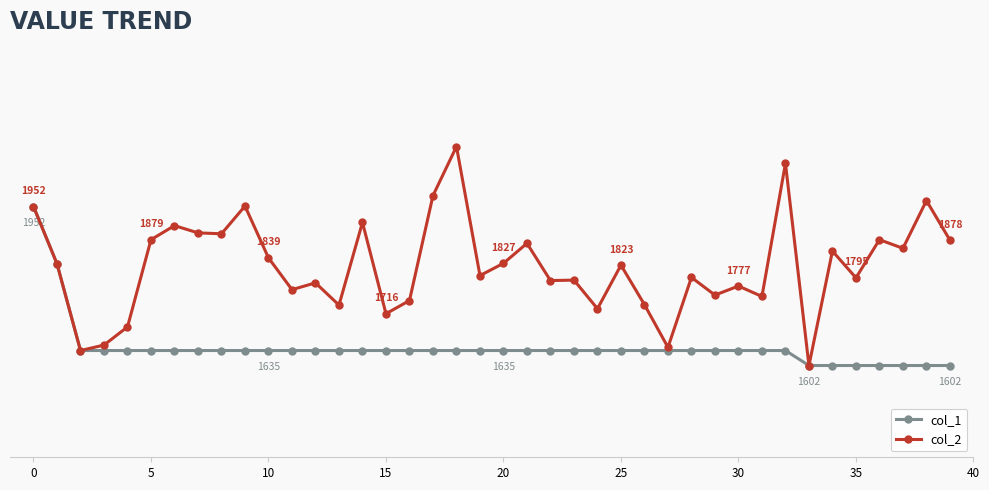

Rank the series by their maximum value, from highest to lowest.

col_2, col_1